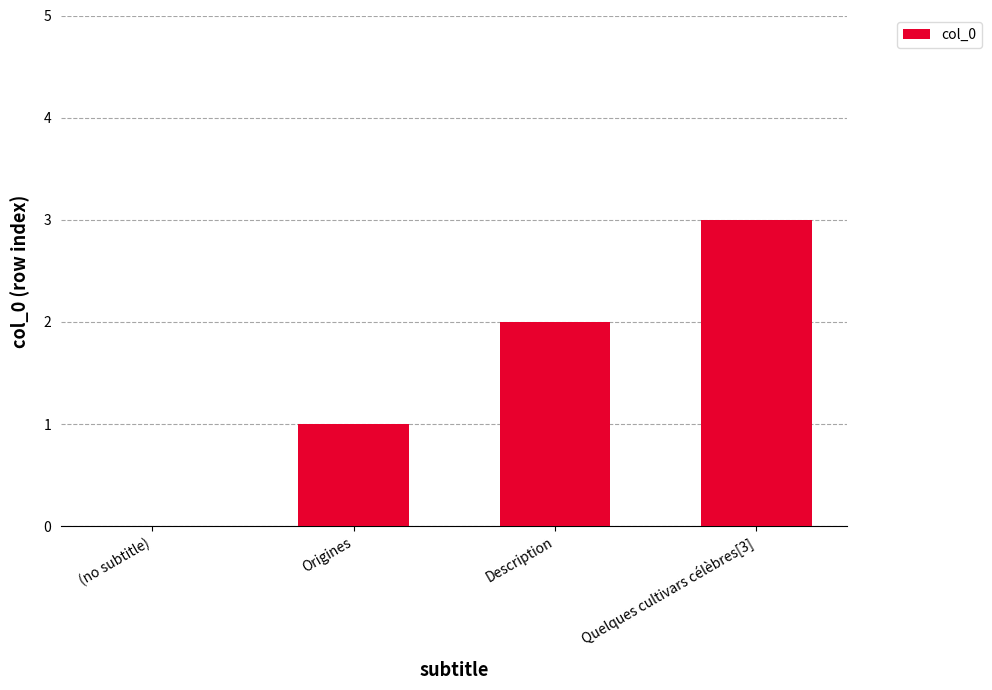

What is the greatest value displayed?

3